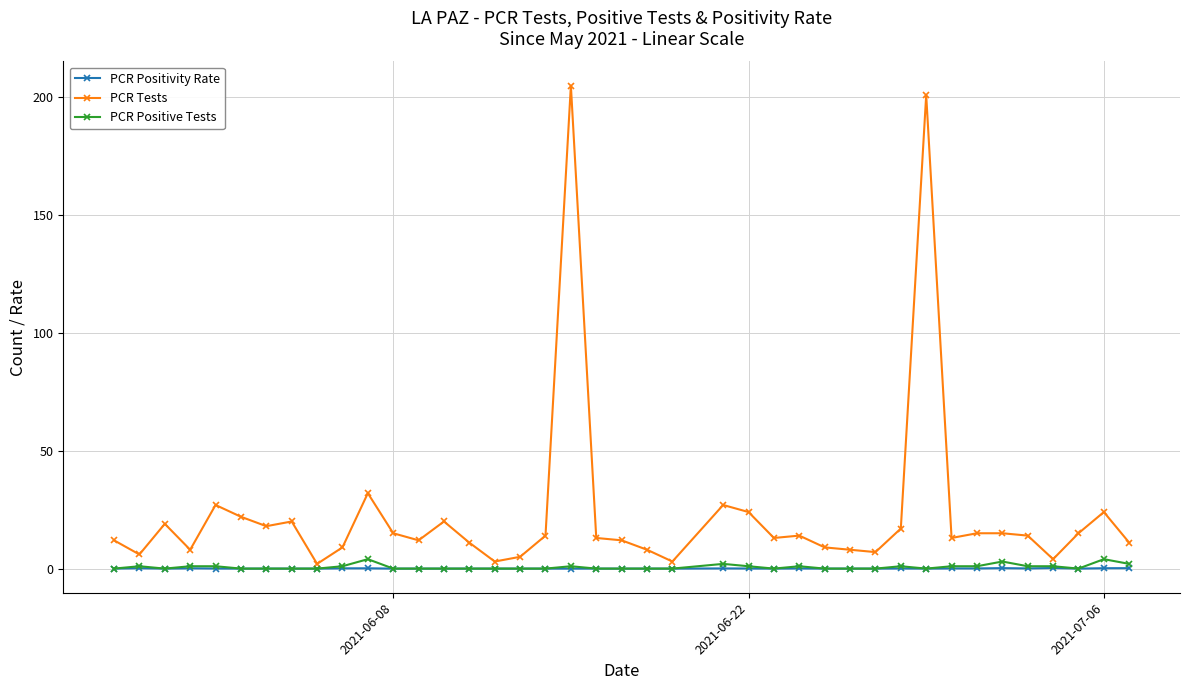

What is the maximum value shown in the chart?

205.0